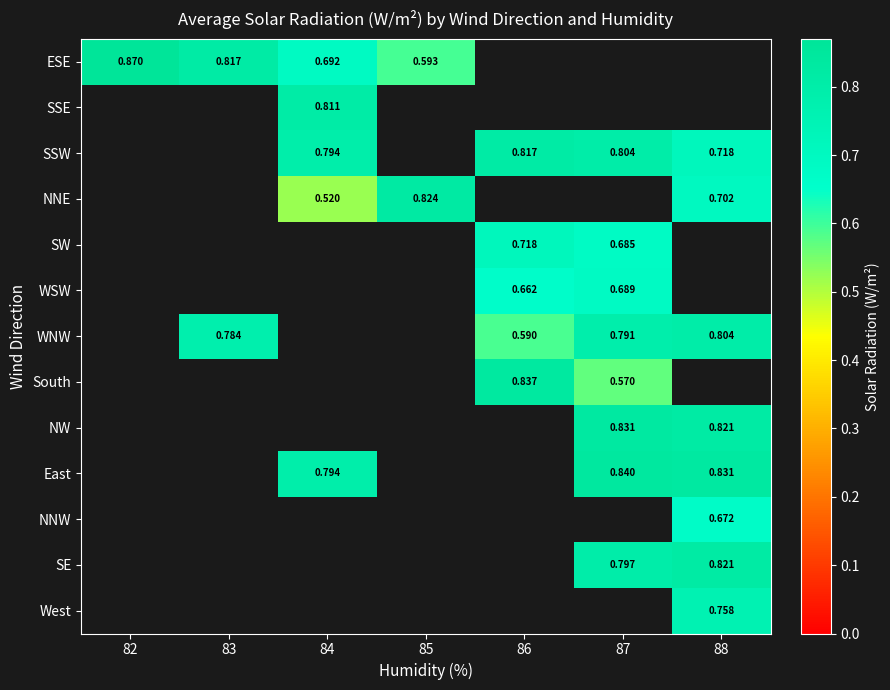

How many data points does each series have?

7